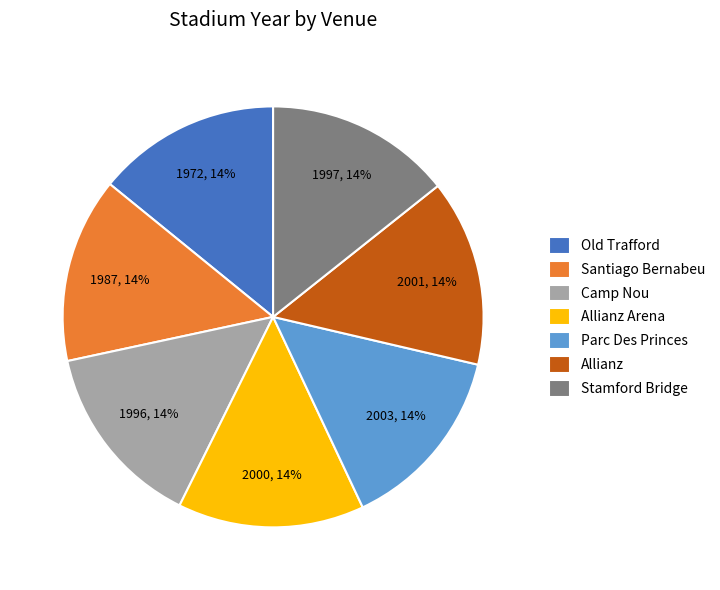

How many slices are in this pie chart?

7